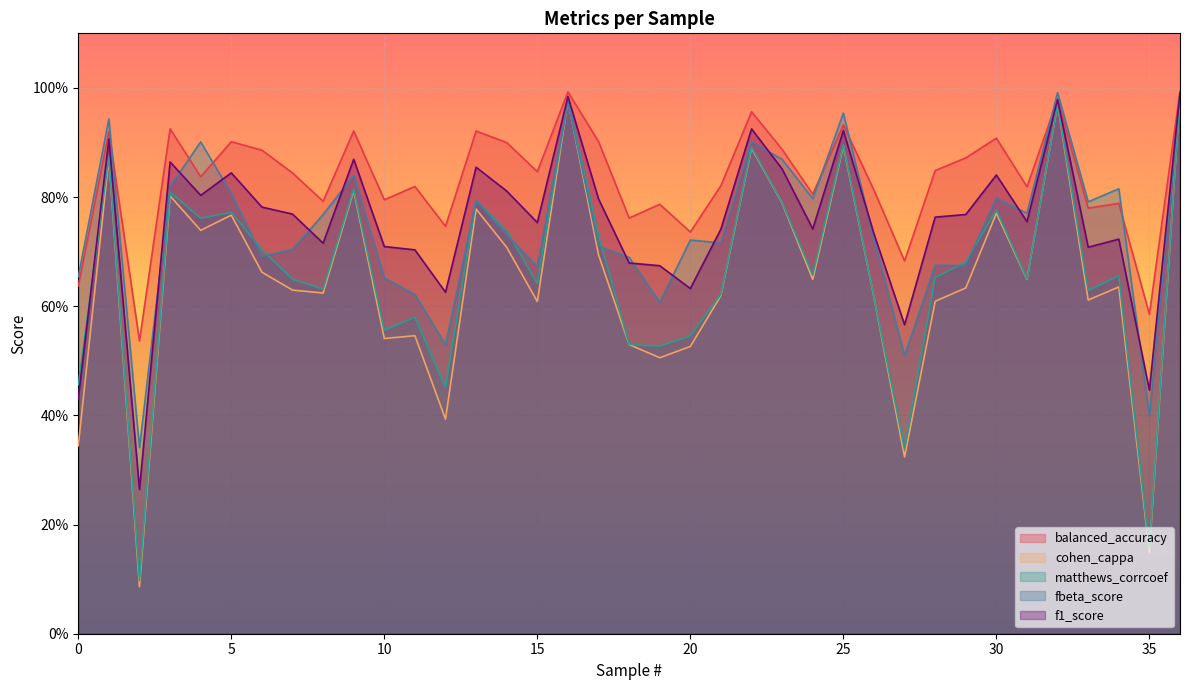

Which has a higher value, 0 or 34?

34